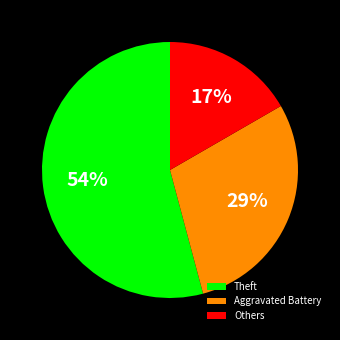

What is the smallest slice in the pie chart?

Others